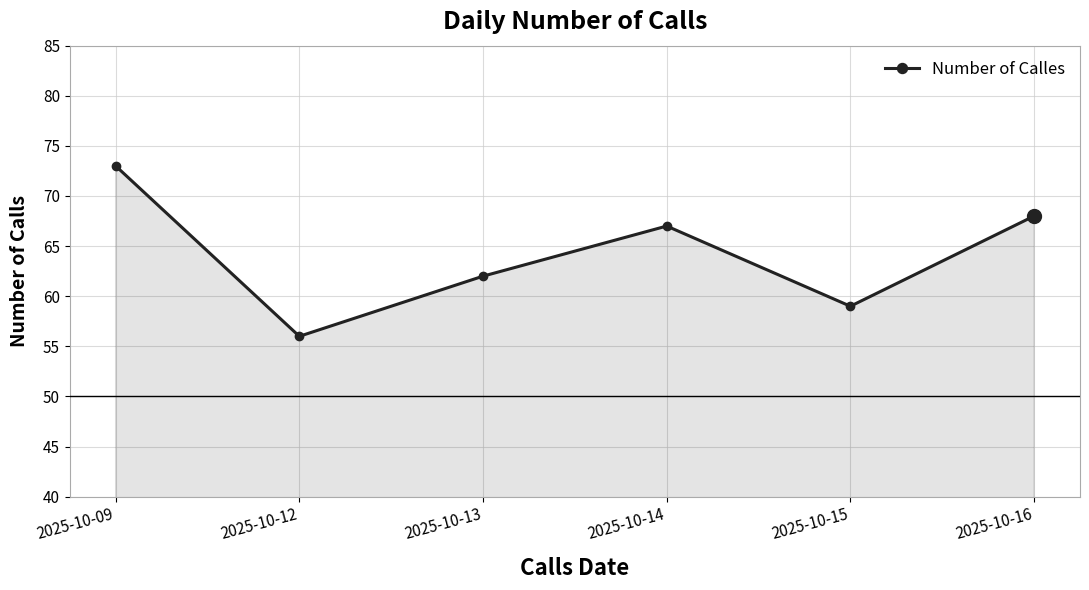

True or false: the data has more than 2 interior local peaks.

False